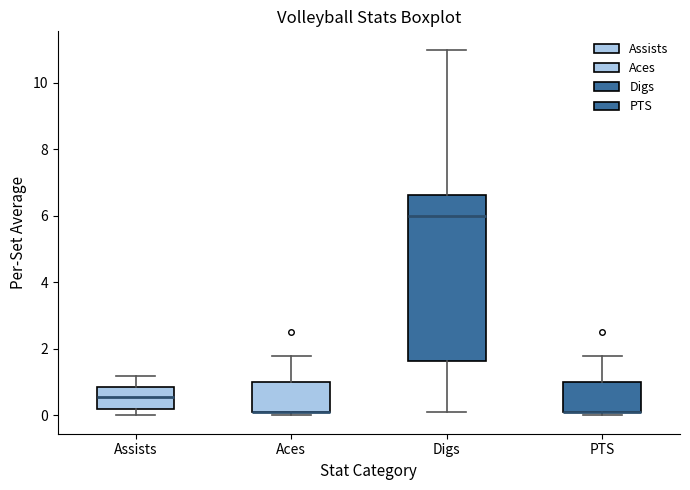

Reading left to right, transcribe this box plot: for each box, give where its median line is, the range the box spans, and where its two whiskers end, as read against the y-axis. The values are not printed on the chart, so give them approximately, as read against the axis.

Assists: median 0.6, box 0.2 to 0.8, whiskers 0.0 to 1.2
Aces: median 0.2 (drawn on the box's lower edge), box 0.2 to 1.0, whiskers 0.0 to 1.8
Digs: median 6.0, box 1.6 to 6.6, whiskers 0.2 to 11.0
PTS: median 0.2 (drawn on the box's lower edge), box 0.2 to 1.0, whiskers 0.0 to 1.8